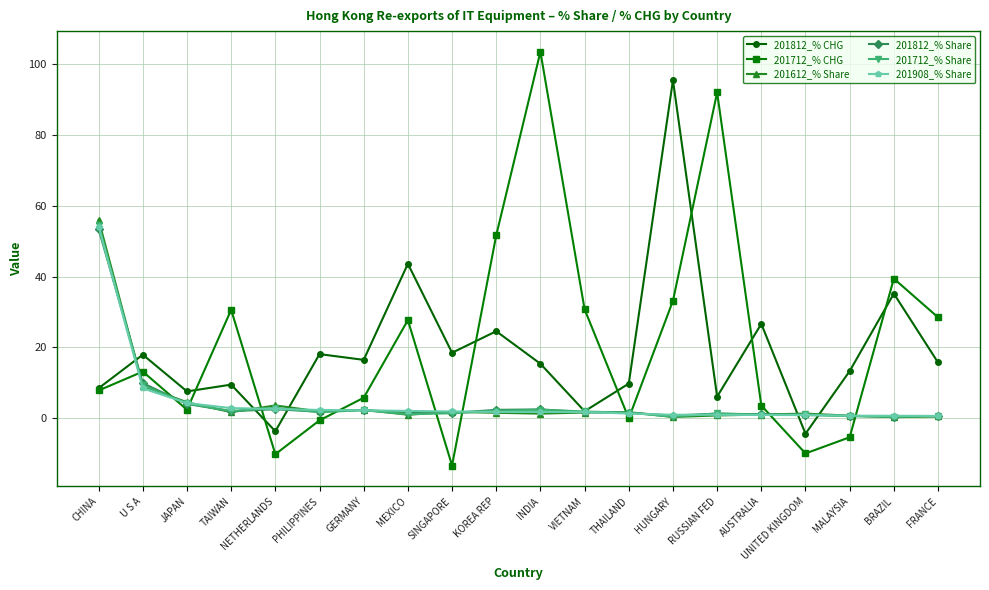

Does the chart display data point markers on the line(s)?

Yes